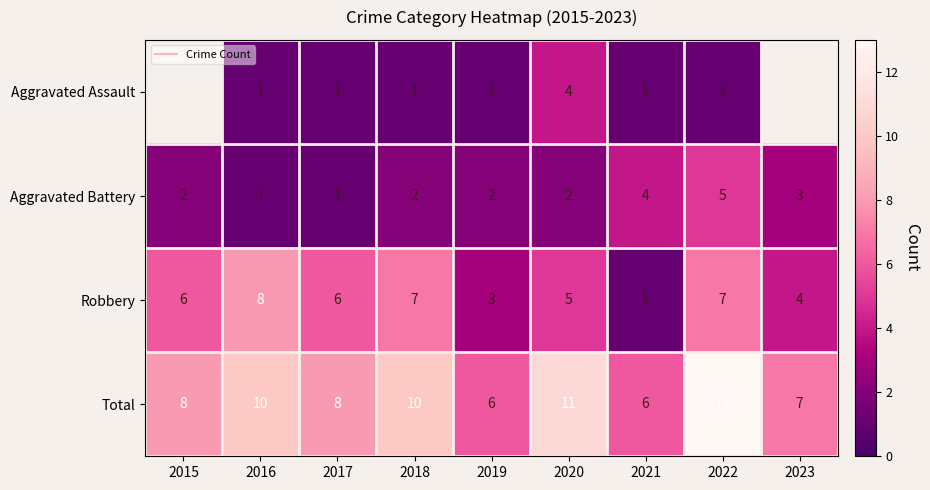

At which label does Aggravated Assault first exceed 1?

2020